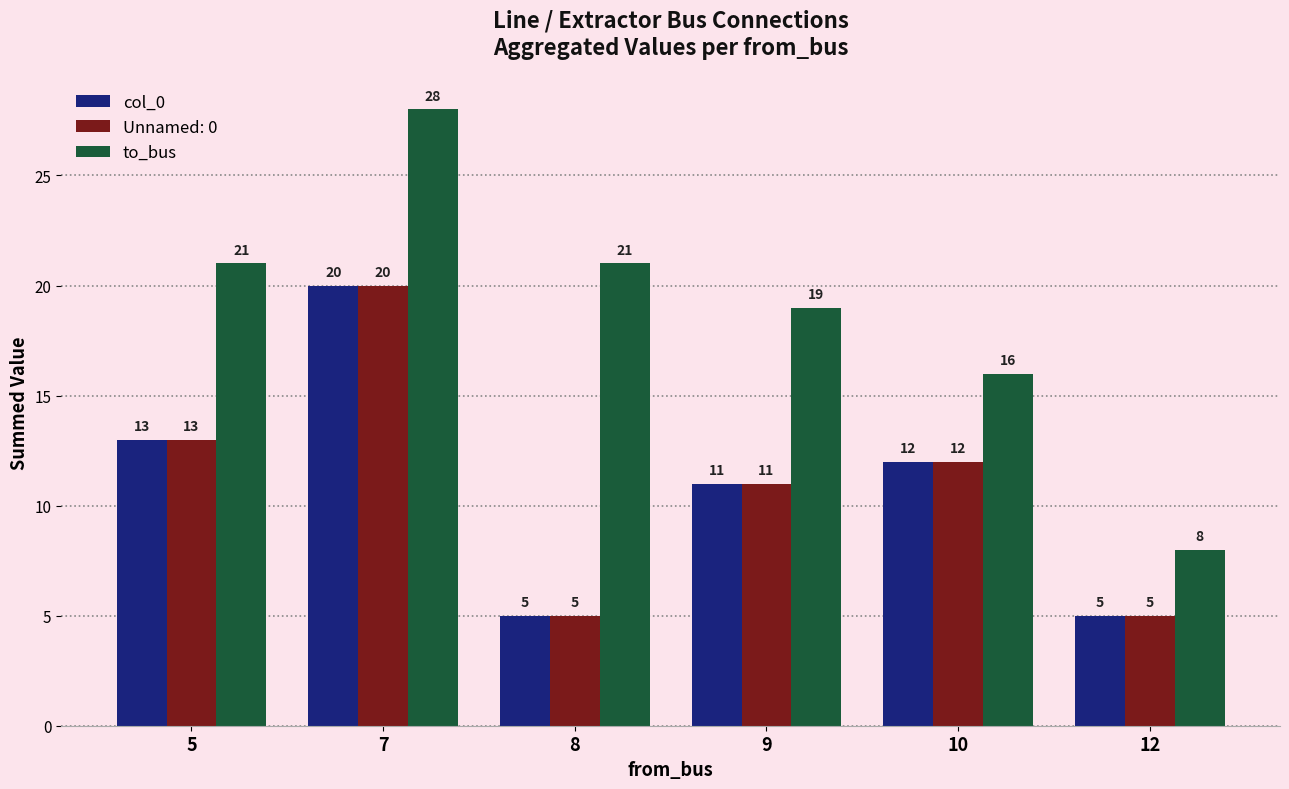

Where is col_0 nearest to the value 12?

10